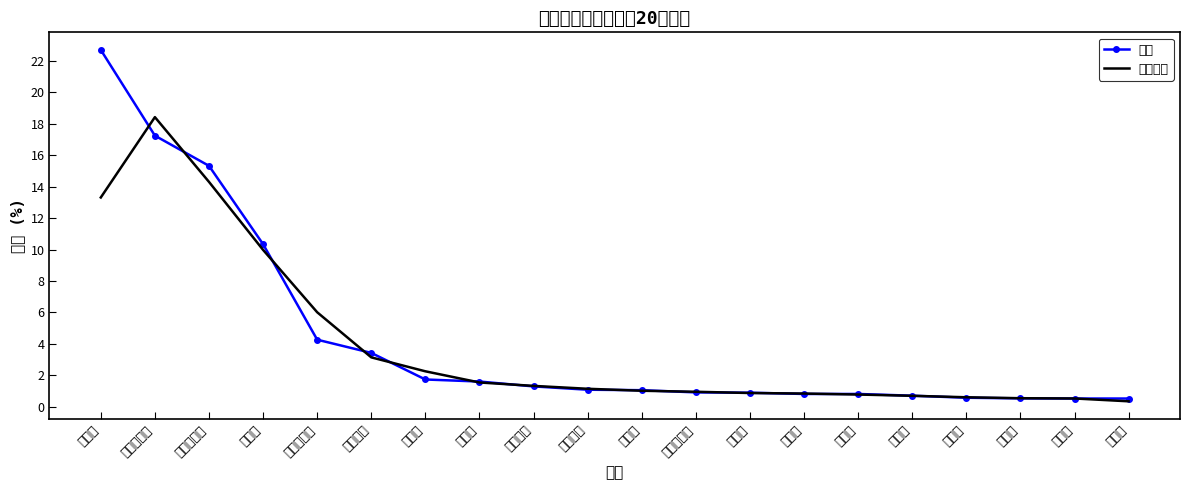

List the series in order of their overall mean, highest first.

比例, 移动均值